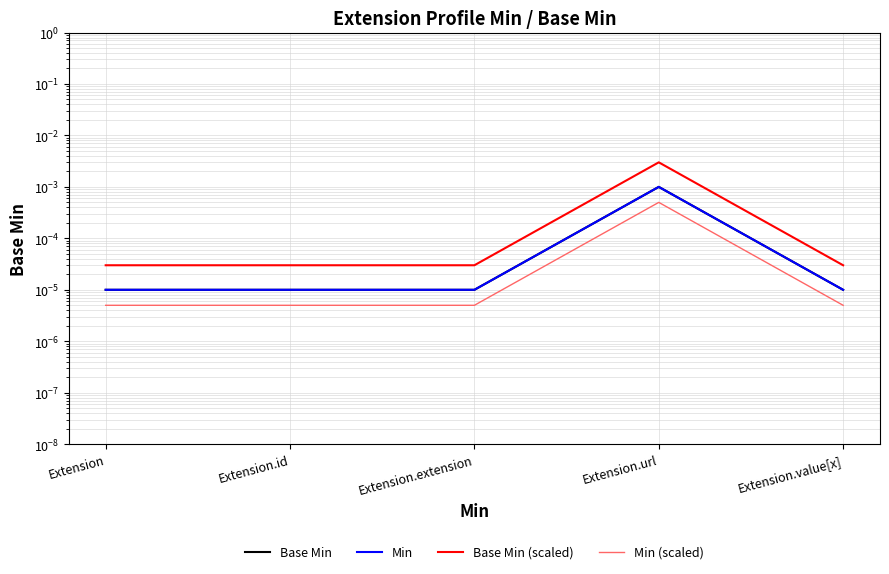

The value of Min at Extension.extension is 0.0. True or false?

True